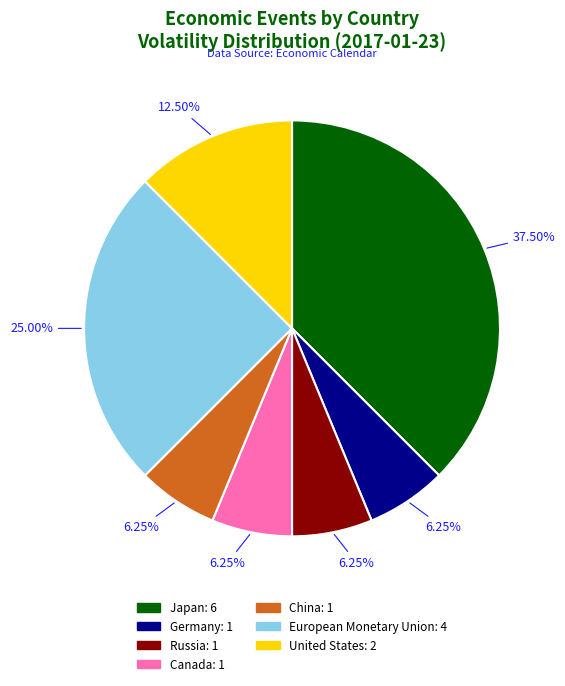

The China slice represents 6% of the pie. True or false?

True